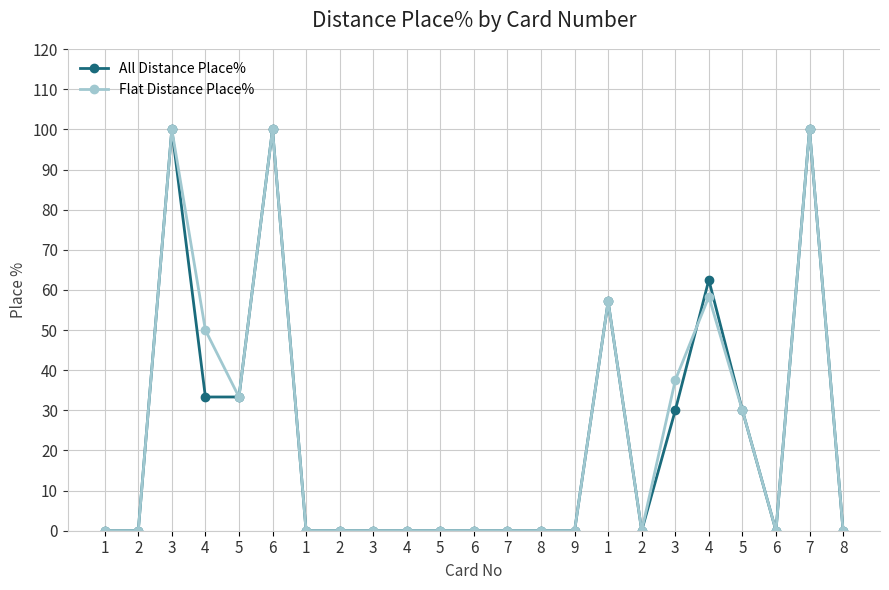

True or false: All Distance Place% has more than 1 interior local peaks.

True